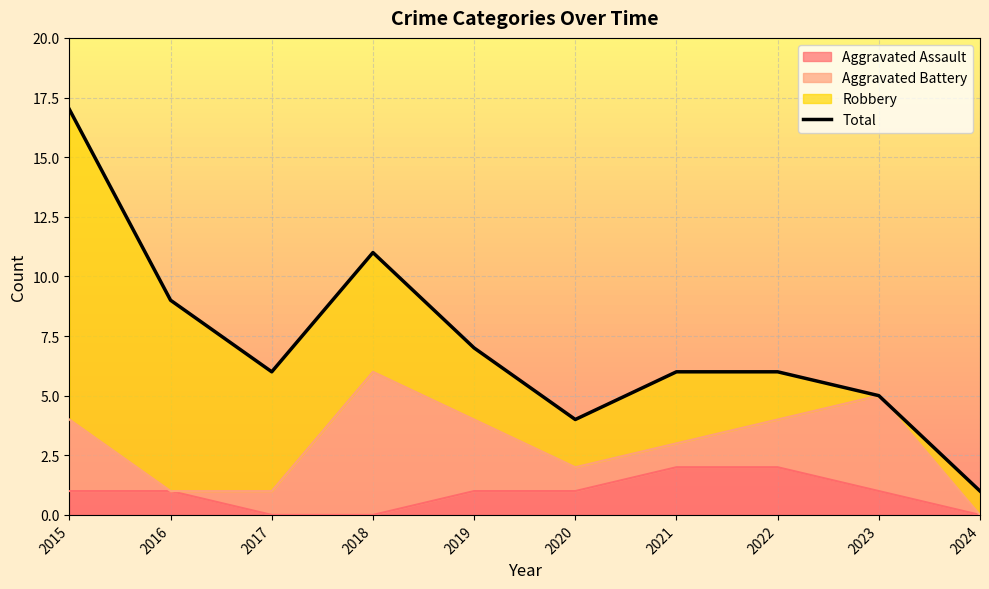

The value at 2021 is 6. True or false?

True